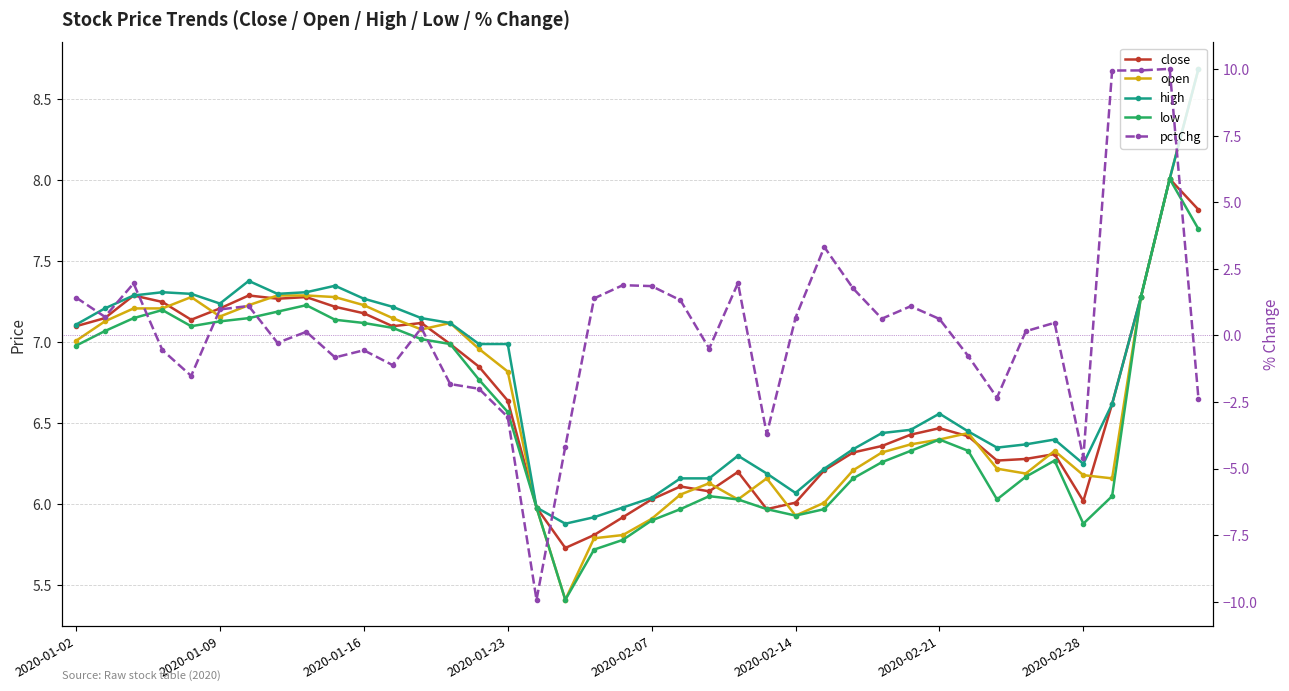

Reading left to right, what are all the values shown in this chart?

close: 7.1	7.1	7.3	7.2	7.1	7.2	7.3	7.3	7.3	7.2	7.2	7.1	7.1	7.0	6.8	6.6	6.0	5.7	5.8	5.9	6.0	6.1	6.1	6.2	6.0	6.0	6.2	6.3	6.4	6.4	6.5	6.4	6.3	6.3	6.3	6.0	6.6	7.3	8.0	7.8
open: 7.0	7.1	7.2	7.2	7.3	7.2	7.2	7.3	7.3	7.3	7.2	7.1	7.1	7.1	7.0	6.8	6.0	5.4	5.8	5.8	5.9	6.1	6.1	6.0	6.2	5.9	6.0	6.2	6.3	6.4	6.4	6.4	6.2	6.2	6.3	6.2	6.2	7.3	8.0	8.7
high: 7.1	7.2	7.3	7.3	7.3	7.2	7.4	7.3	7.3	7.3	7.3	7.2	7.1	7.1	7.0	7.0	6.0	5.9	5.9	6.0	6.0	6.2	6.2	6.3	6.2	6.1	6.2	6.3	6.4	6.5	6.6	6.5	6.4	6.4	6.4	6.3	6.6	7.3	8.0	8.7
low: 7.0	7.1	7.1	7.2	7.1	7.1	7.1	7.2	7.2	7.1	7.1	7.1	7.0	7.0	6.8	6.6	6.0	5.4	5.7	5.8	5.9	6.0	6.1	6.0	6.0	5.9	6.0	6.2	6.3	6.3	6.4	6.3	6.0	6.2	6.3	5.9	6.1	7.3	8.0	7.7
pctChg: 1.4	0.7	2.0	-0.5	-1.5	1.0	1.1	-0.3	0.1	-0.8	-0.6	-1.1	0.3	-1.8	-2.0	-3.1	-9.9	-4.2	1.4	1.9	1.9	1.3	-0.5	2.0	-3.7	0.7	3.3	1.8	0.6	1.1	0.6	-0.8	-2.3	0.2	0.5	-4.6	10.0	10.0	10.0	-2.4